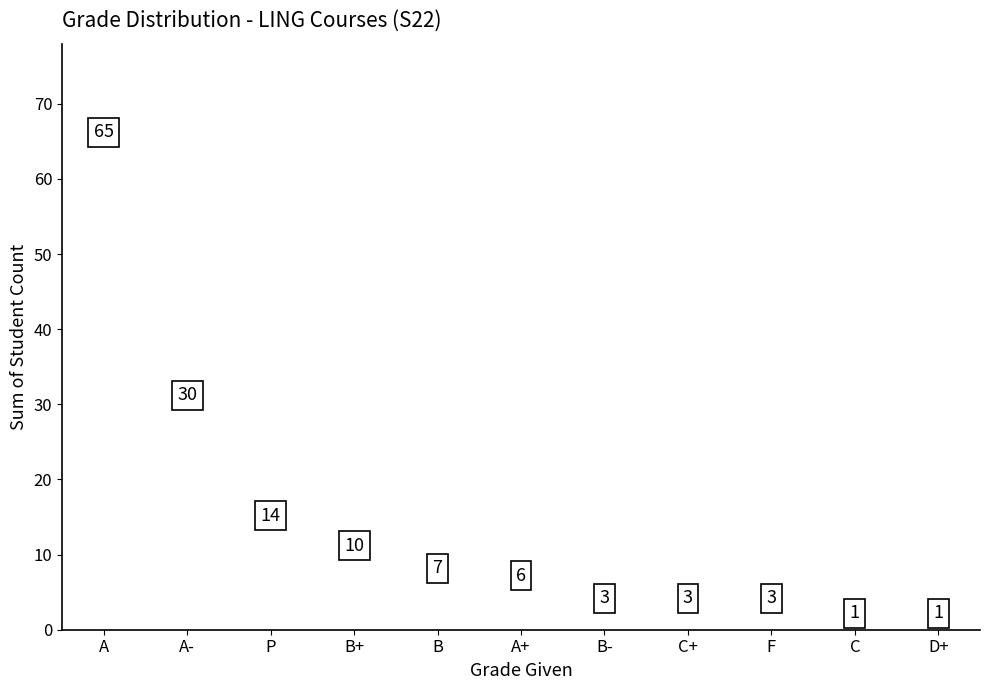

What is the range of Y values (max minus min)?

64